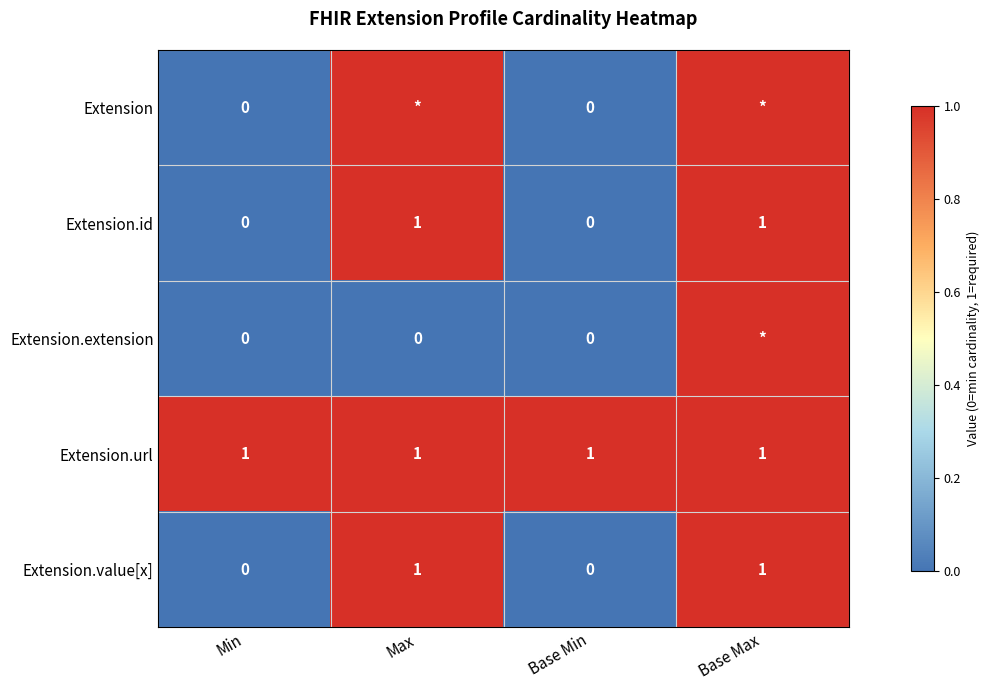

How many positive values does the Extension.id series have?

2